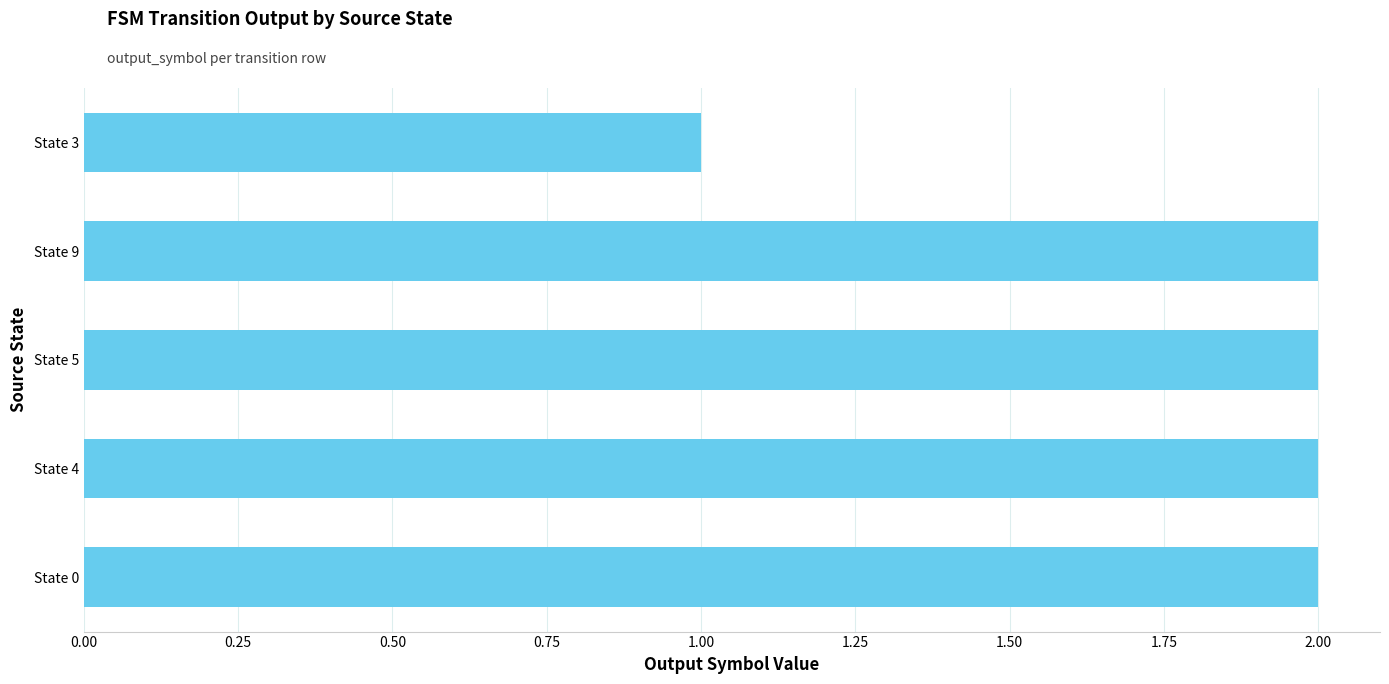

What is the sum of all values?

9